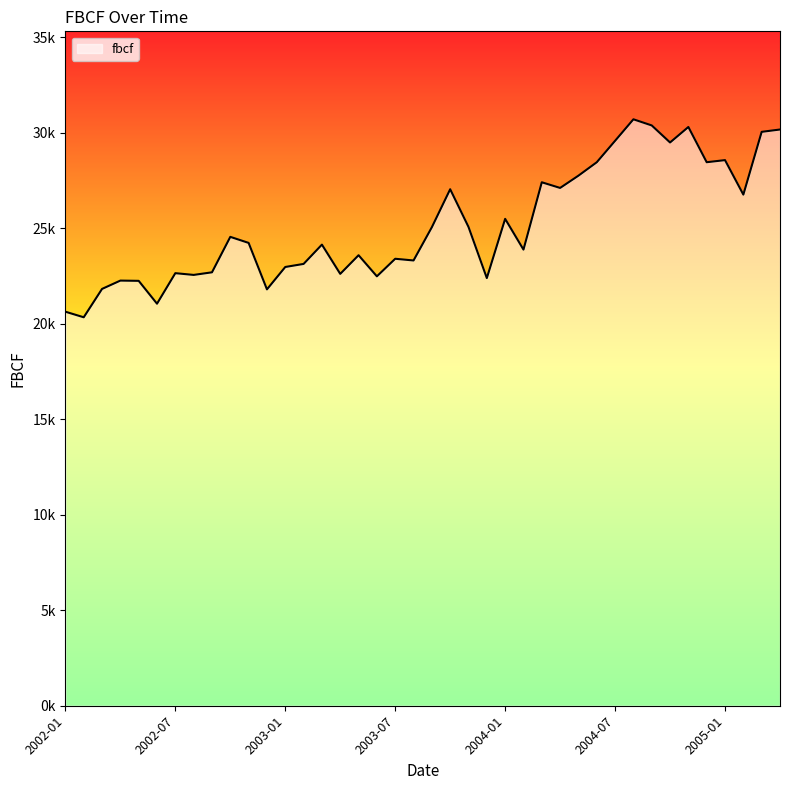

Does the chart have visible grid lines?

No